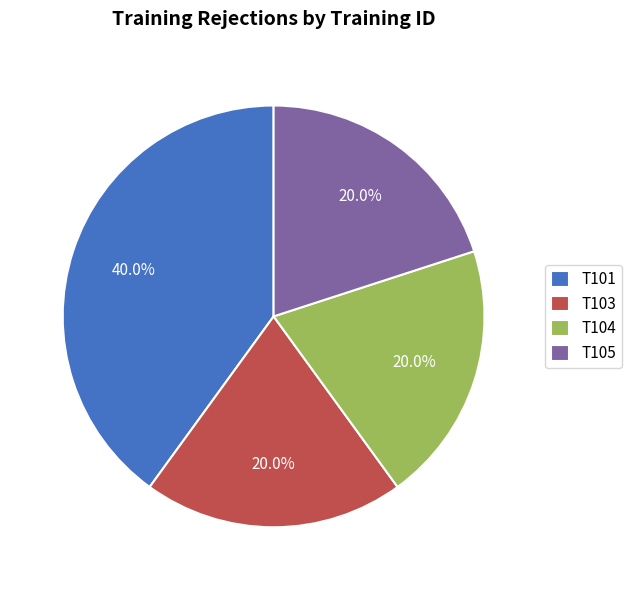

Is T104 the majority of the pie?

No